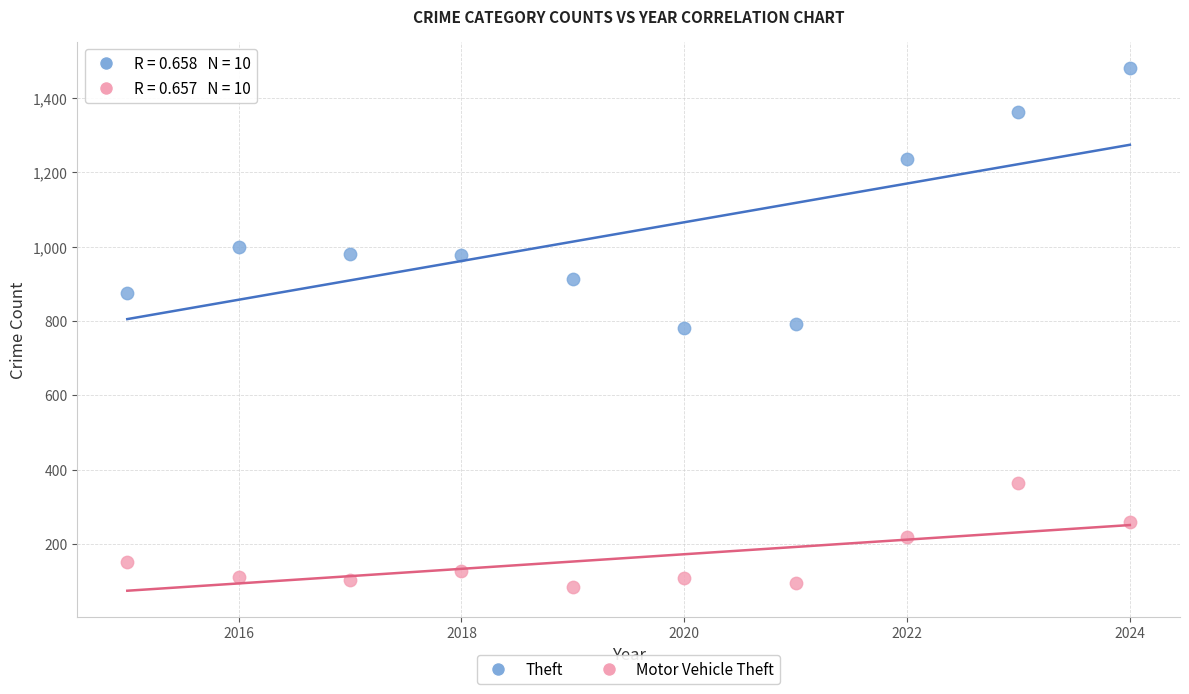

What are all the series names shown in the legend?

Theft, Motor Vehicle Theft